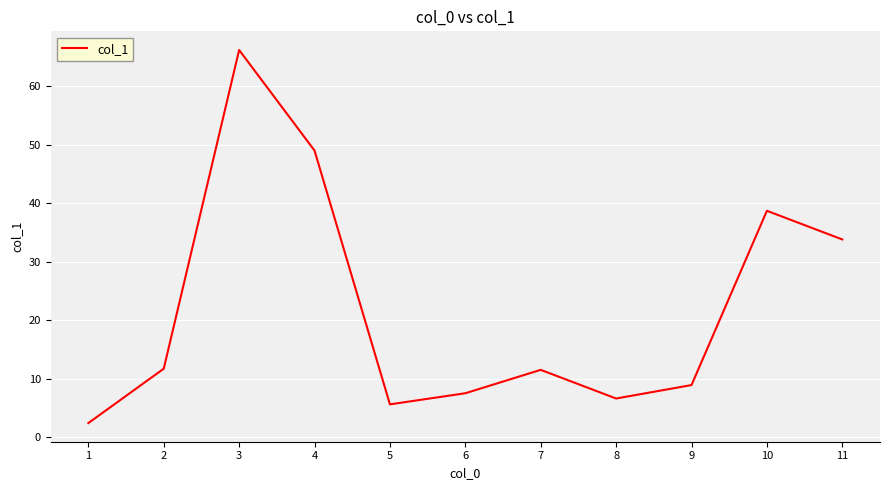

What is the change in value from 6 to 11?

+26.3